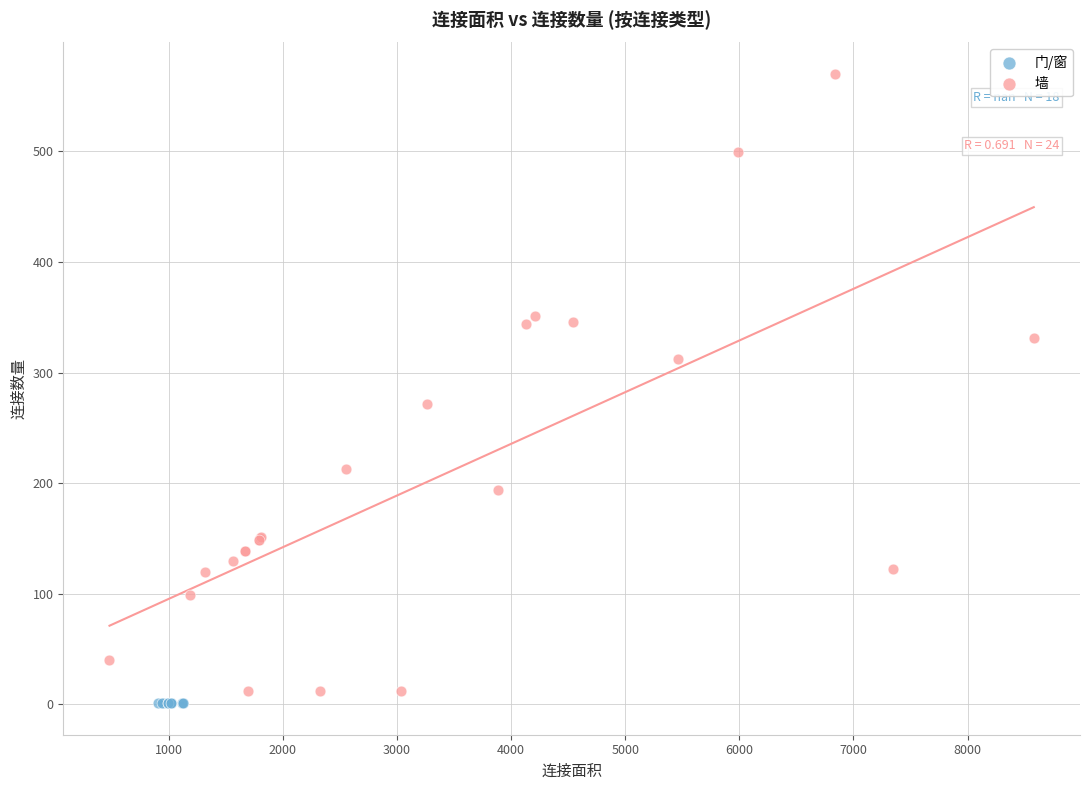

Which series contains the highest Y value?

墙